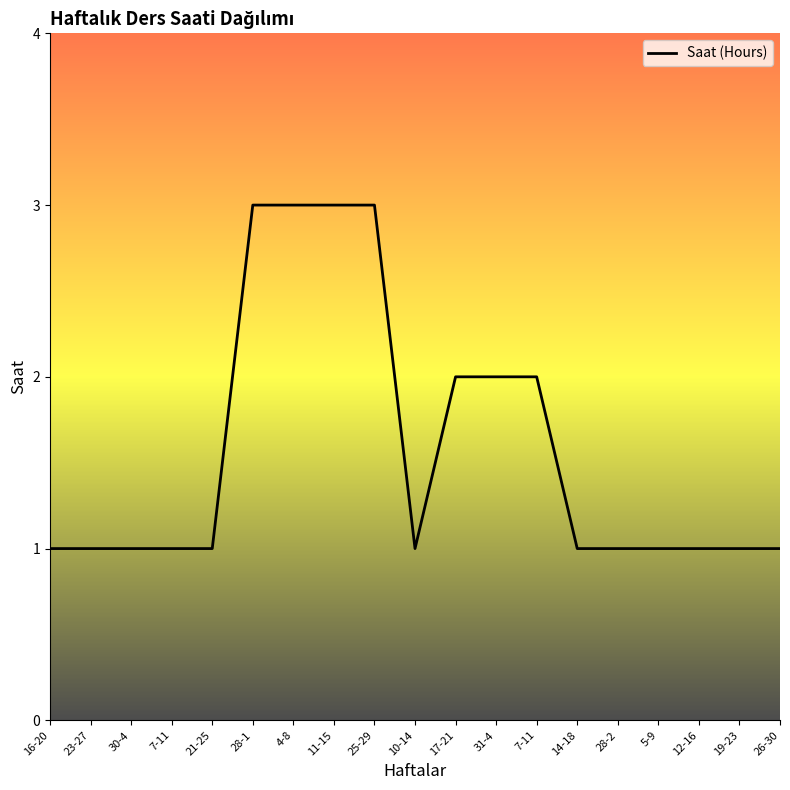

Reading right to left, what are all the values shown in this chart?

1	1	1	1	1	1	2	2	2	1	3	3	3	3	1	1	1	1	1